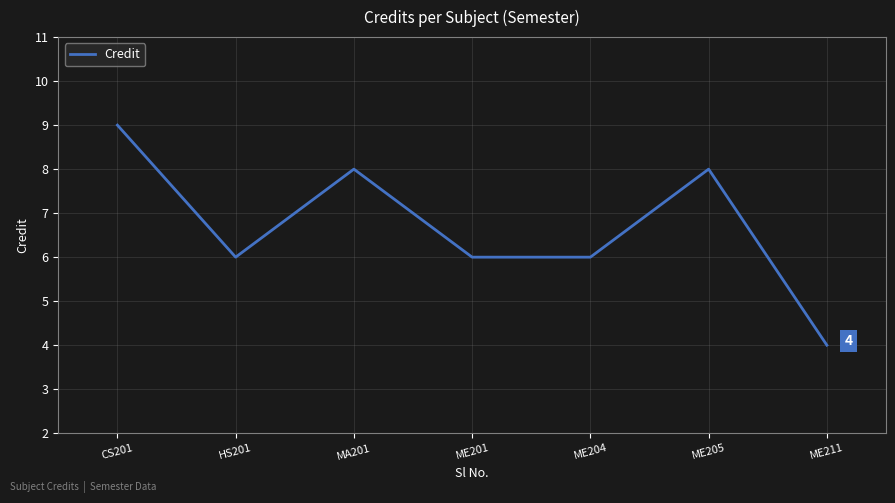

True or false: the data has more than 0 interior local peaks.

True